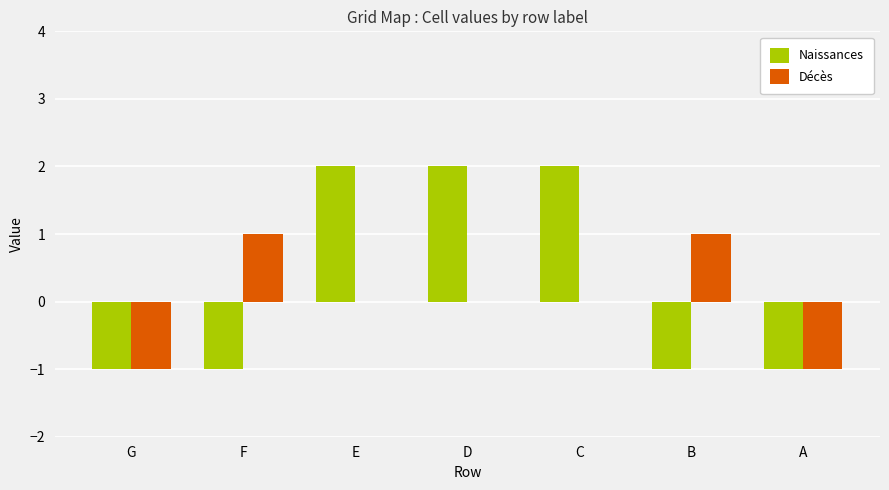

How many categories are shown in the chart?

7